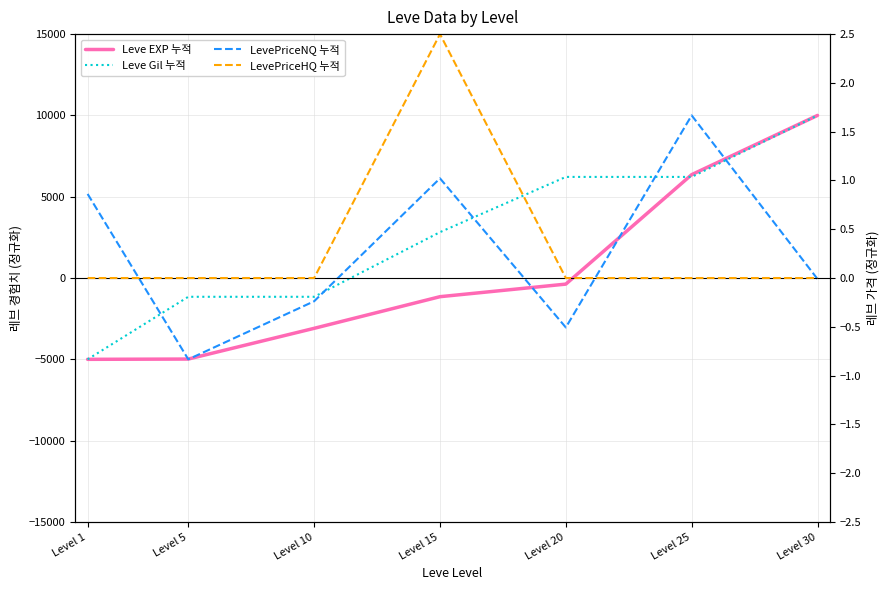

What is the value of the LevePriceNQ 누적 point at the 3rd from the left?

-1429.3